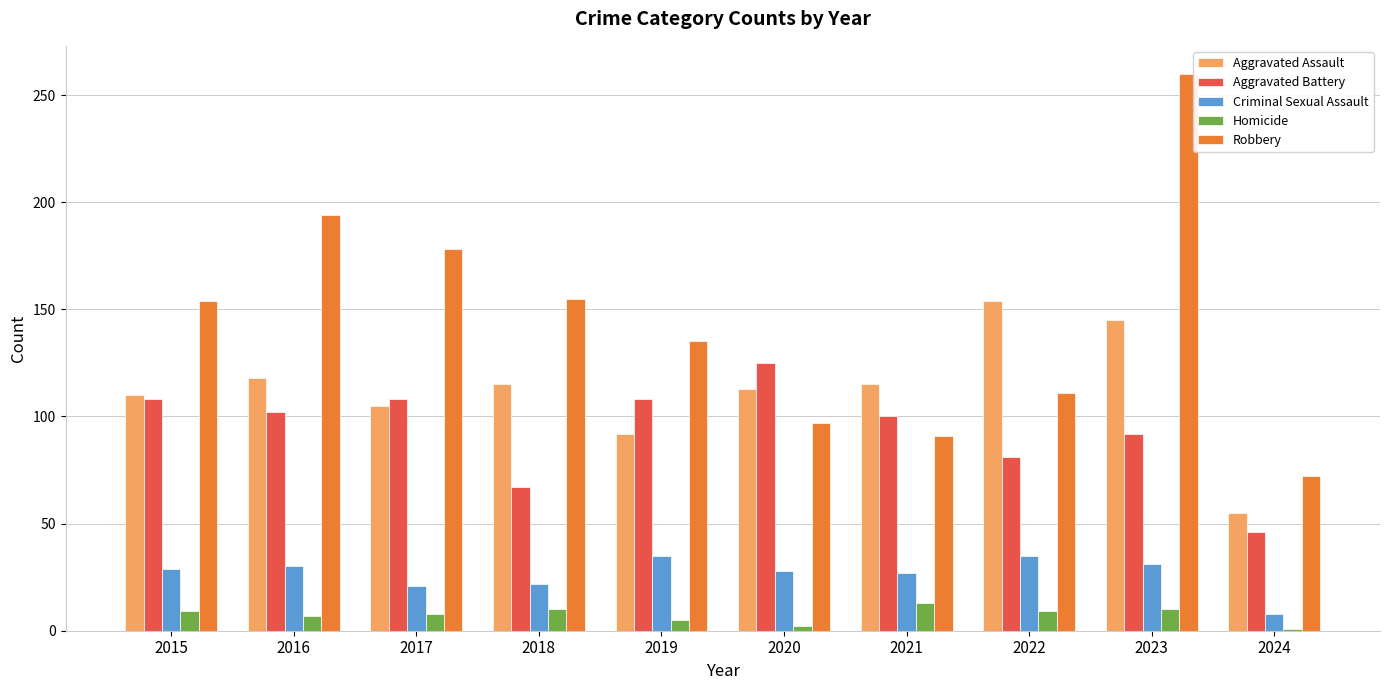

What is the difference between the maximum and minimum values in the Criminal Sexual Assault series?

27